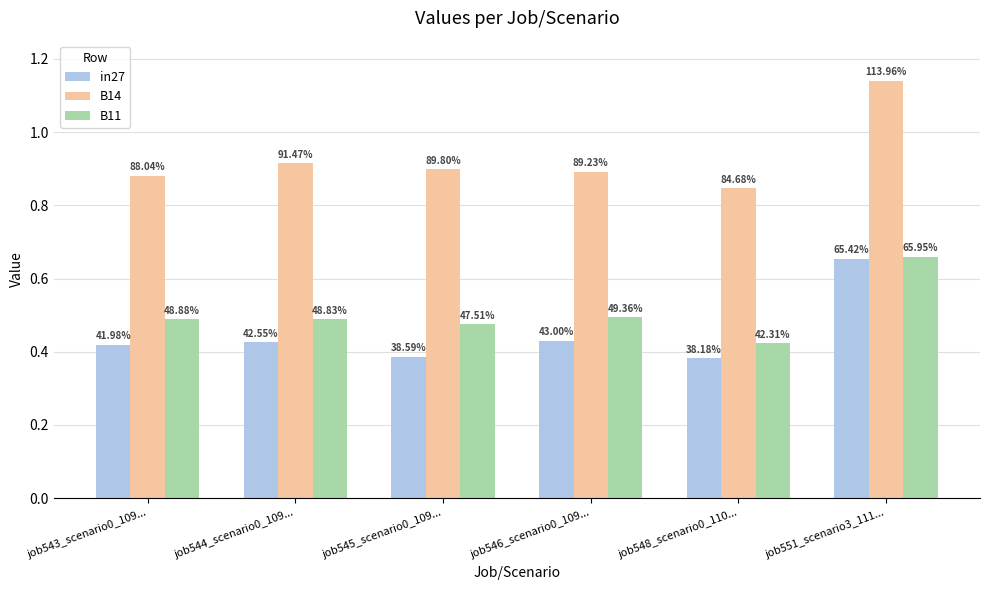

What is the minimum value for in27?

0.4